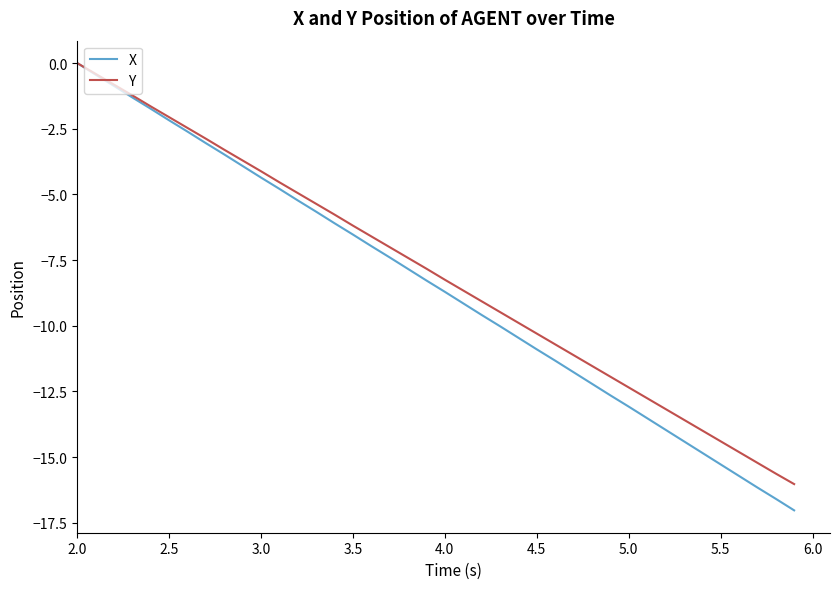

What is the minimum value shown in the chart?

-17.0